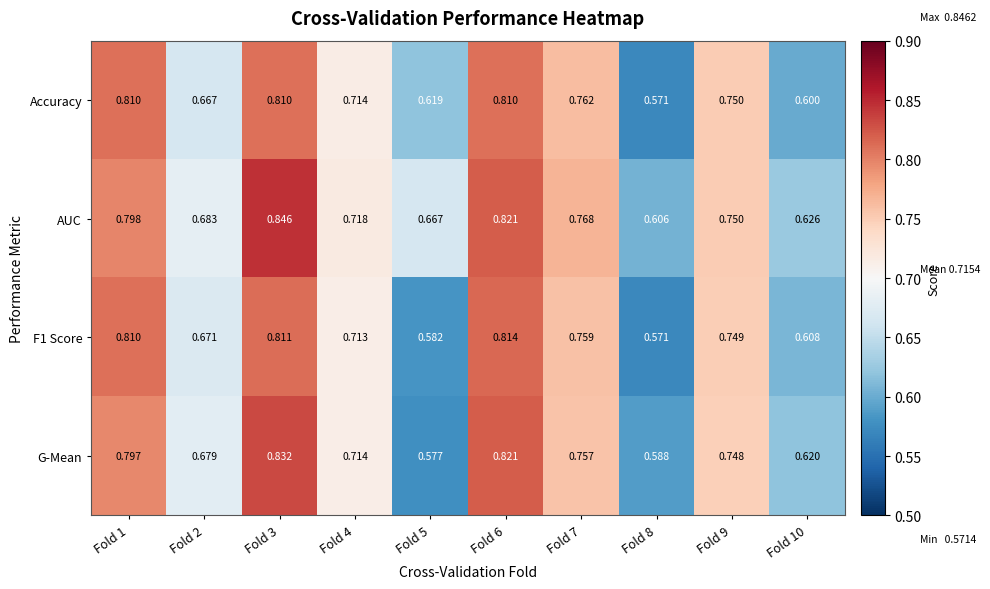

What is the difference between the AUC values at Fold 4 and Fold 8?

0.1